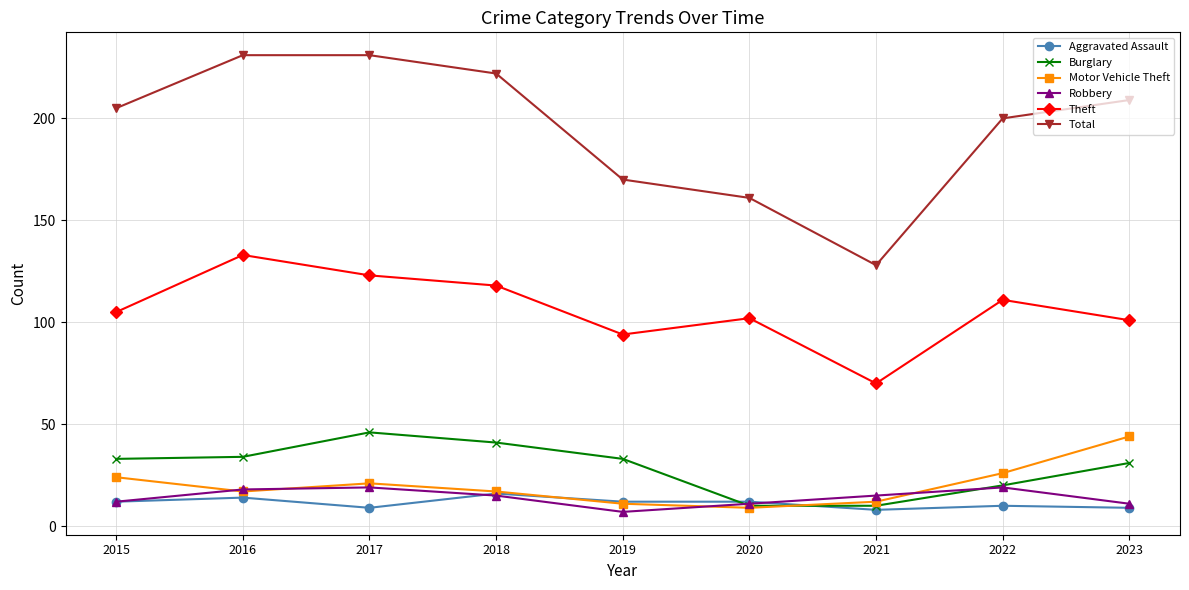

Is the value of Motor Vehicle Theft at 2017 greater than the value of Theft at 2018?

No